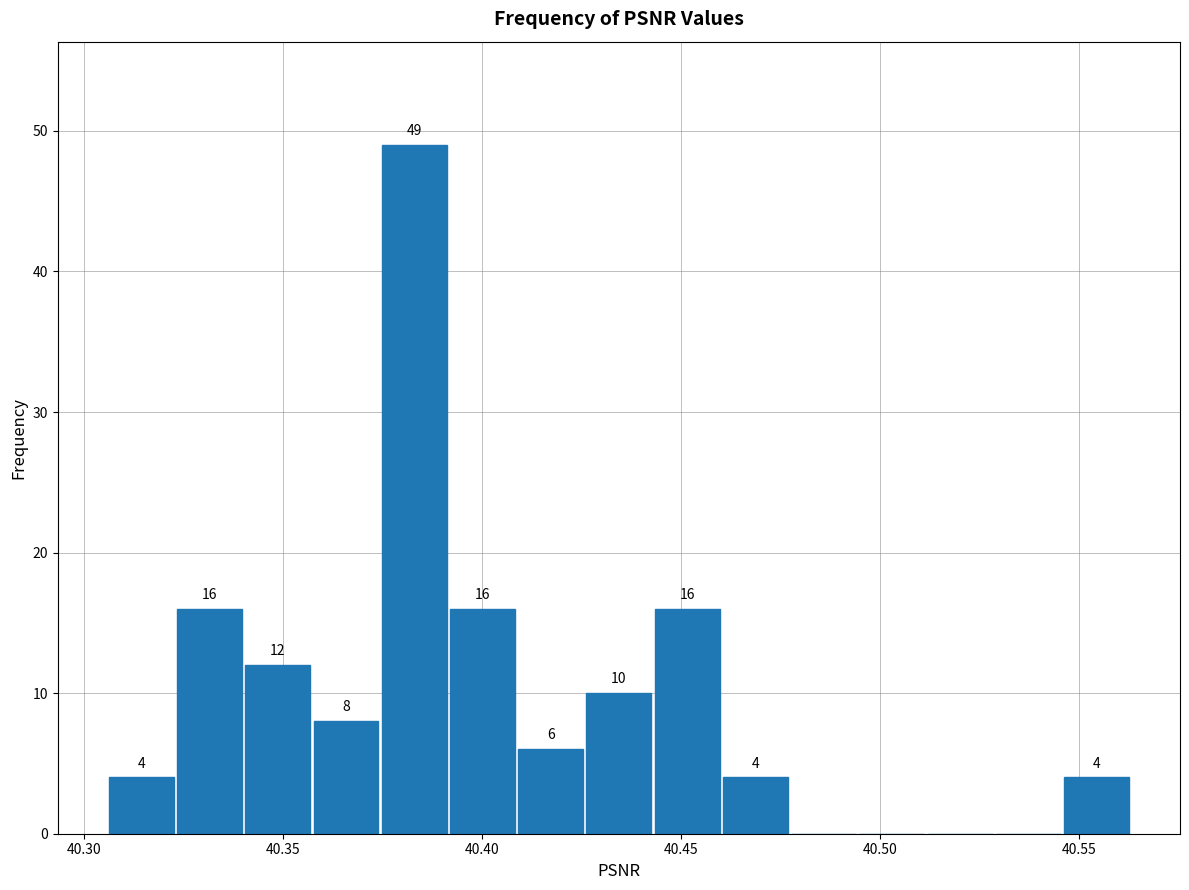

Read against the x-axis, roughly where is the centre of the tallest bar?

40.385